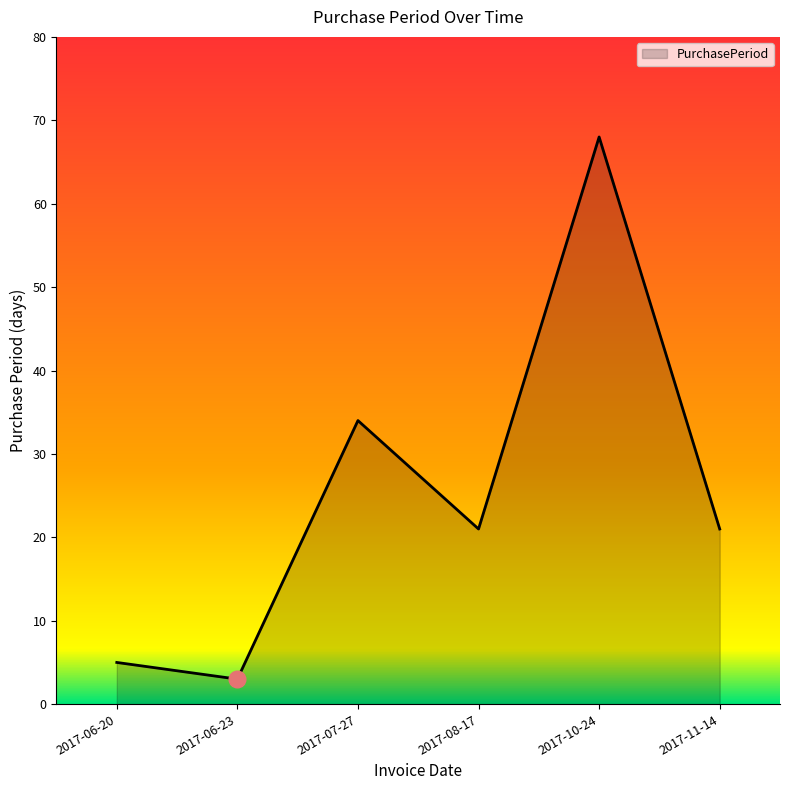

Where is the first local maximum?

2017-07-27